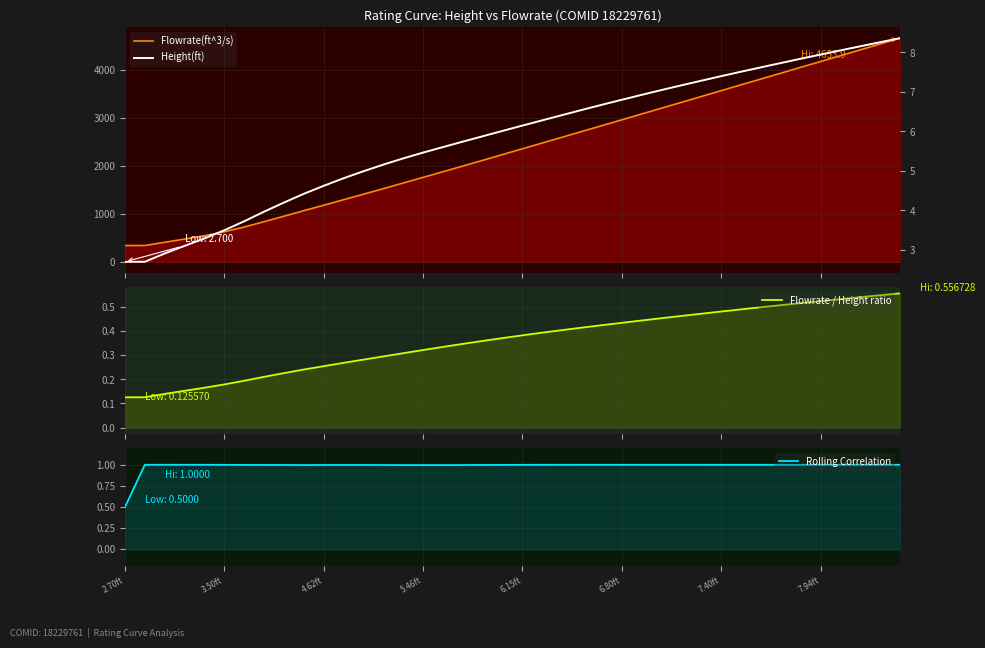

What is the maximum value for Flowrate(ft^3/s)?

4653.9